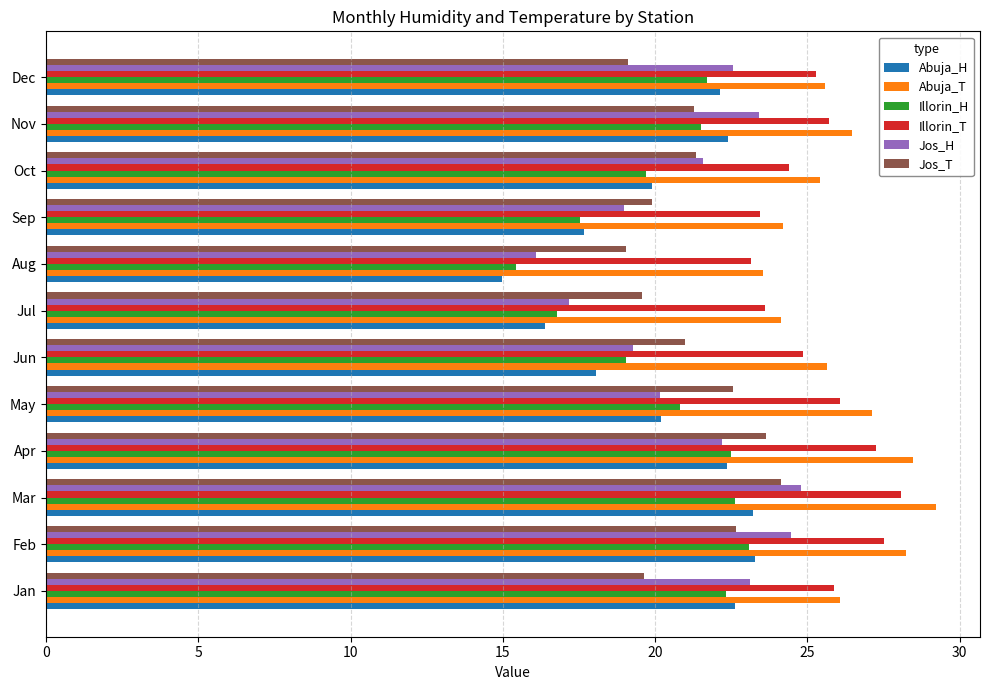

What is the total value across all series at Apr?

146.4